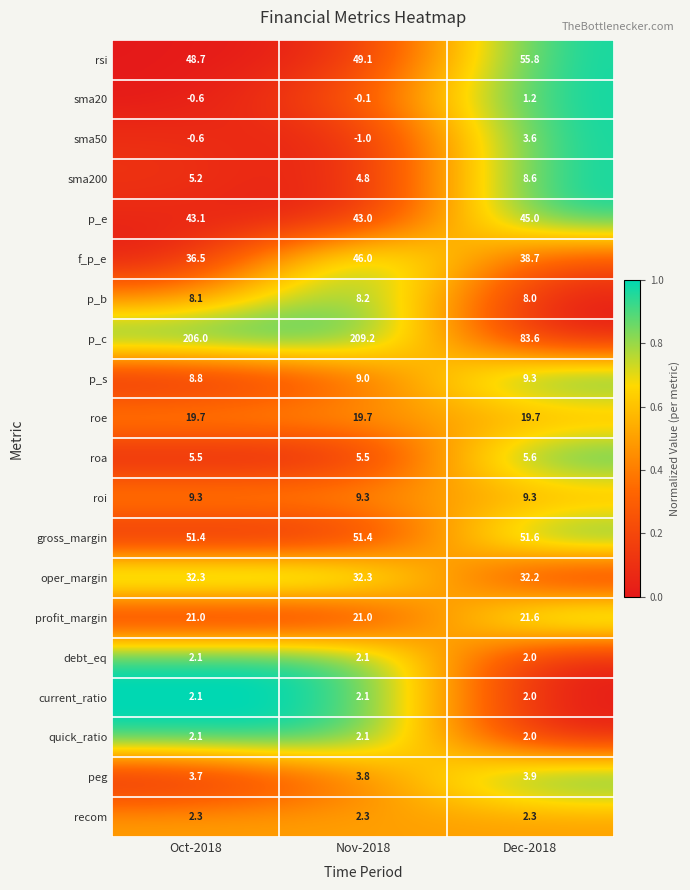

Which series has the widest spread of values?

p_c